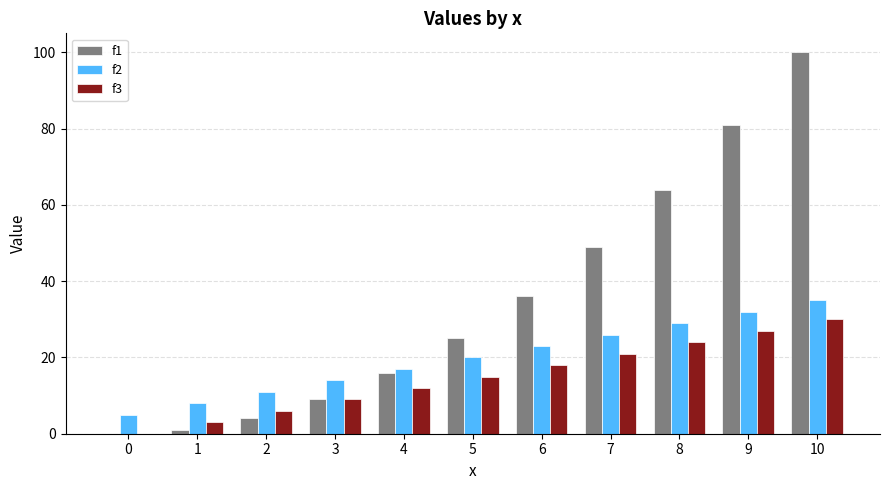

What are all the series names shown in the legend?

f1, f2, f3